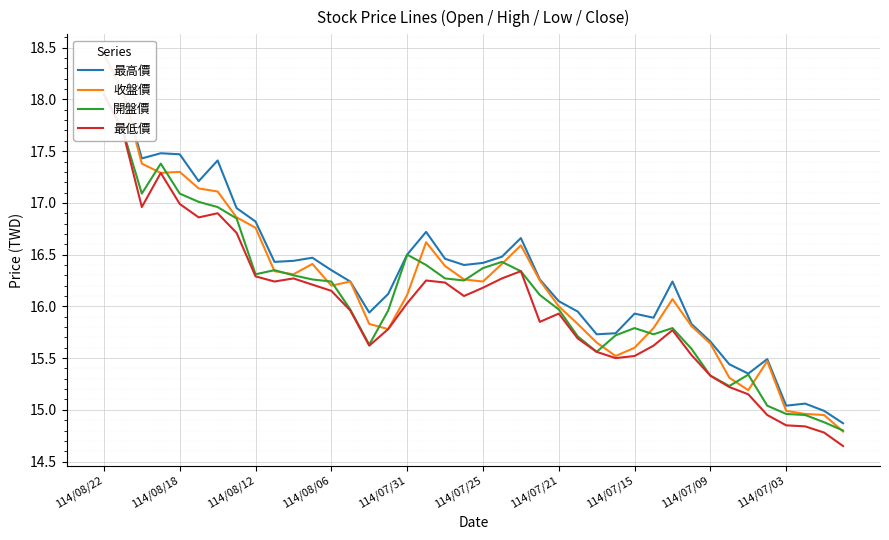

What is the smallest value displayed?

14.7